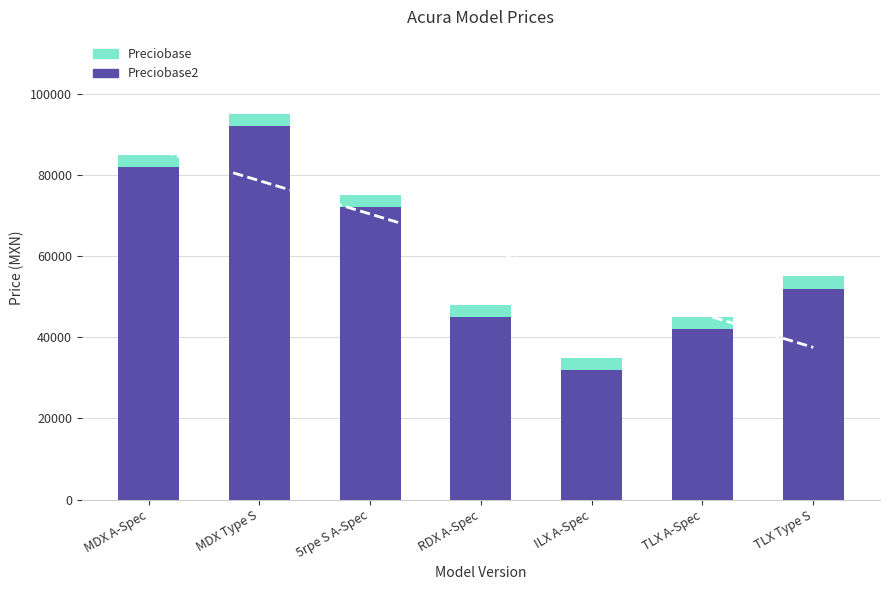

List the series in order of their overall mean, lowest first.

Preciobase, Preciobase2